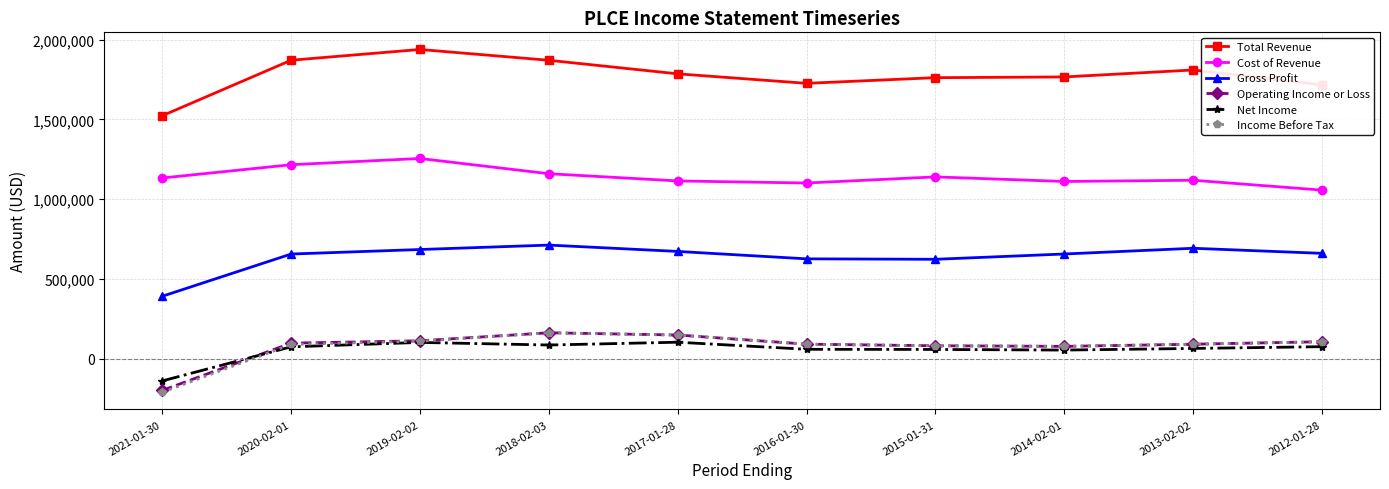

How many data points does each series have?

10